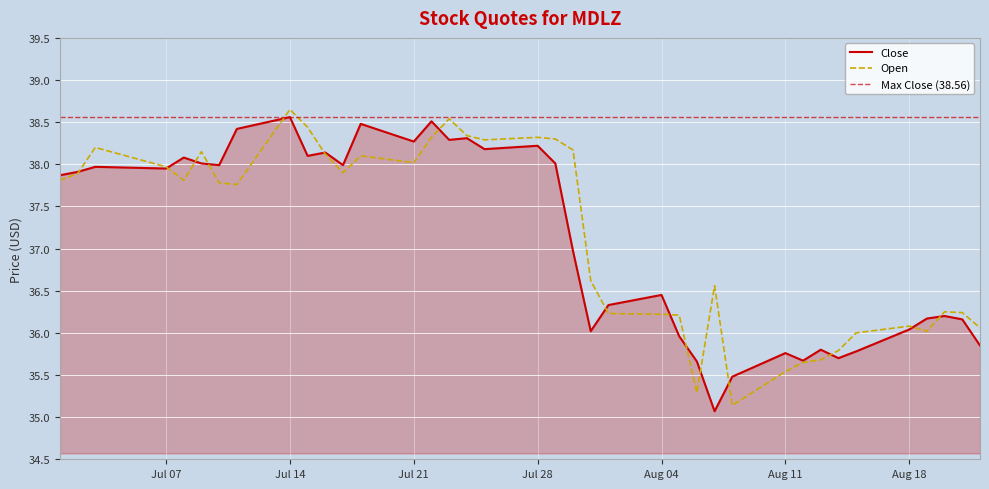

Is it true that Open equals 38.0 at Jul 21?

True